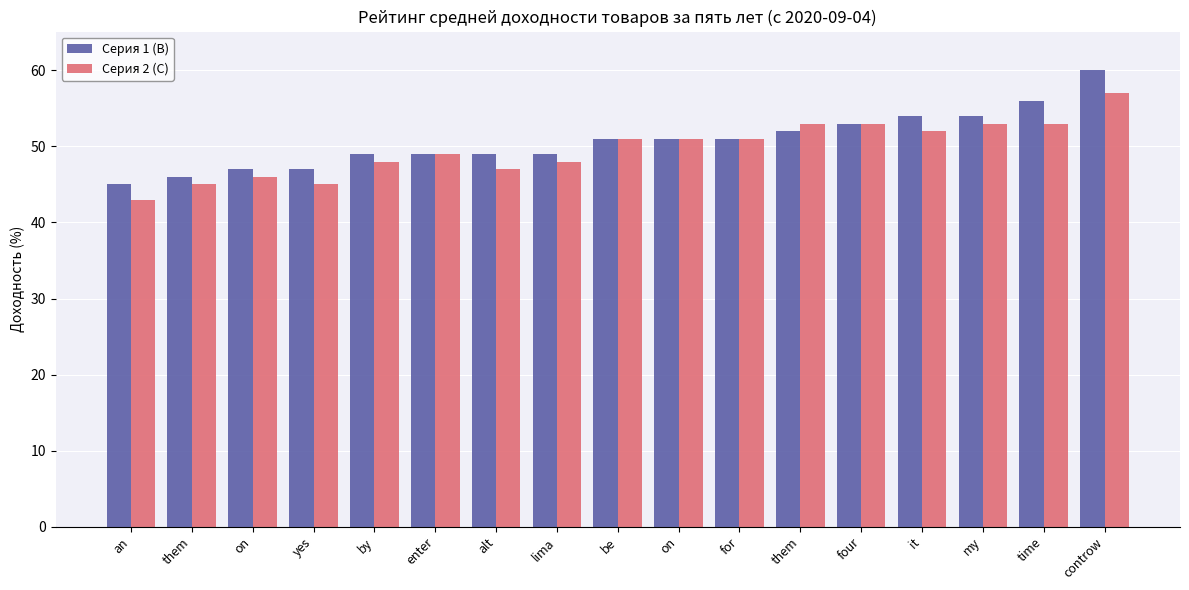

Where does the Серия 2 (C) series first go above 51?

them